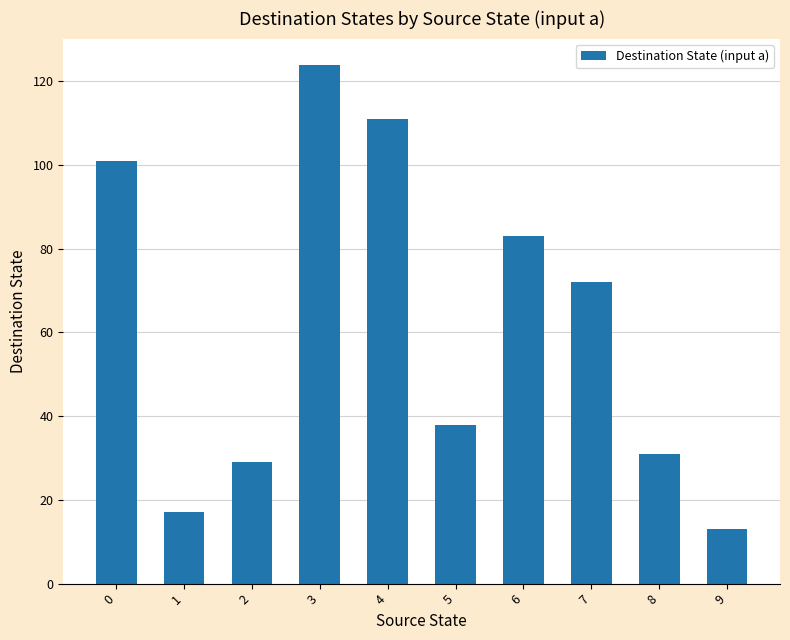

What is the change in value from 1 to 7?

+55